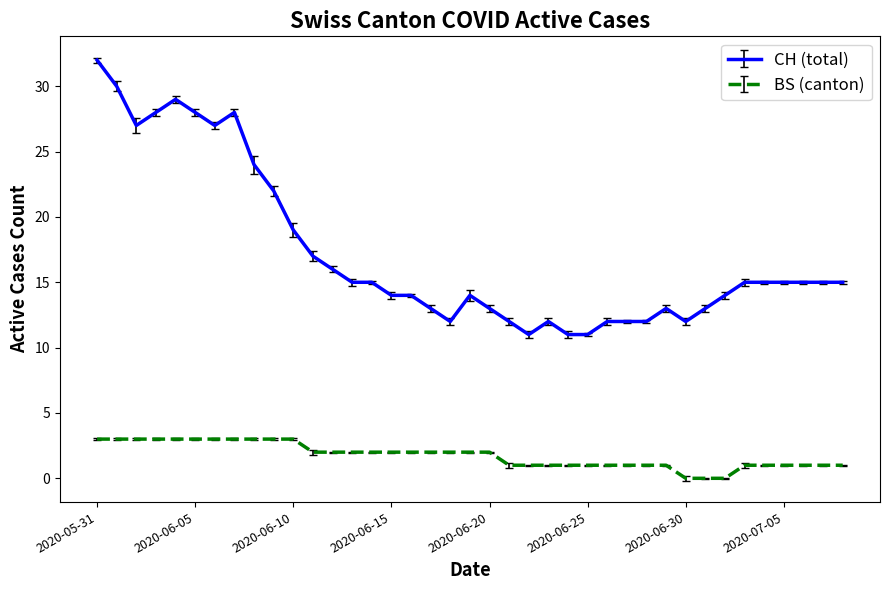

Rank the series by their average value, from lowest to highest.

BS (canton), CH (total)